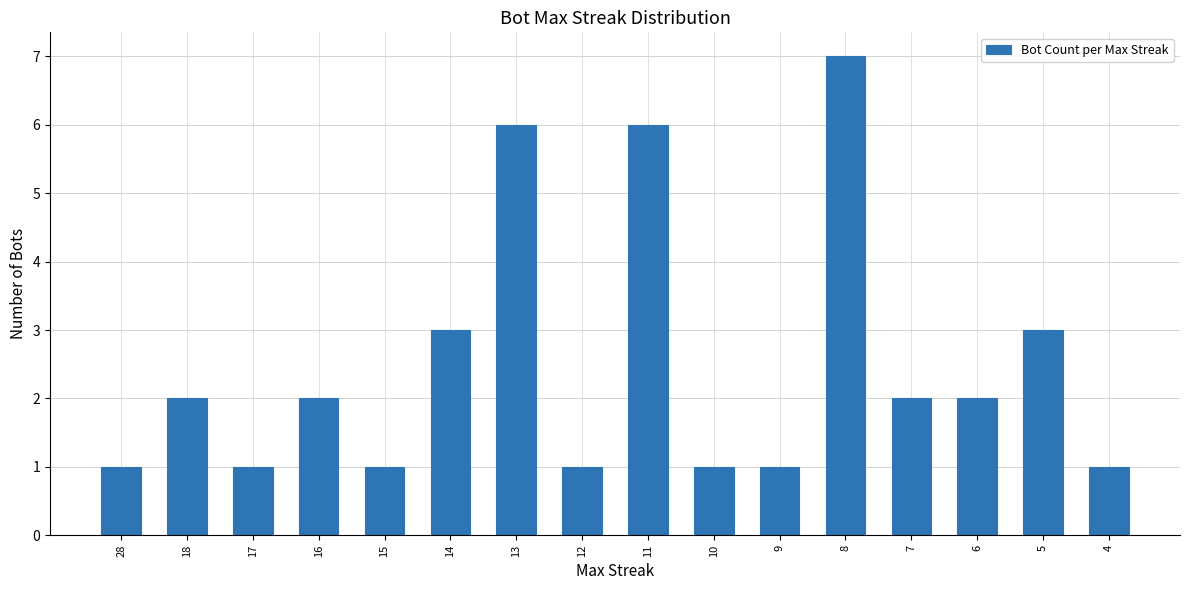

Between 28 and 8, which is larger?

8